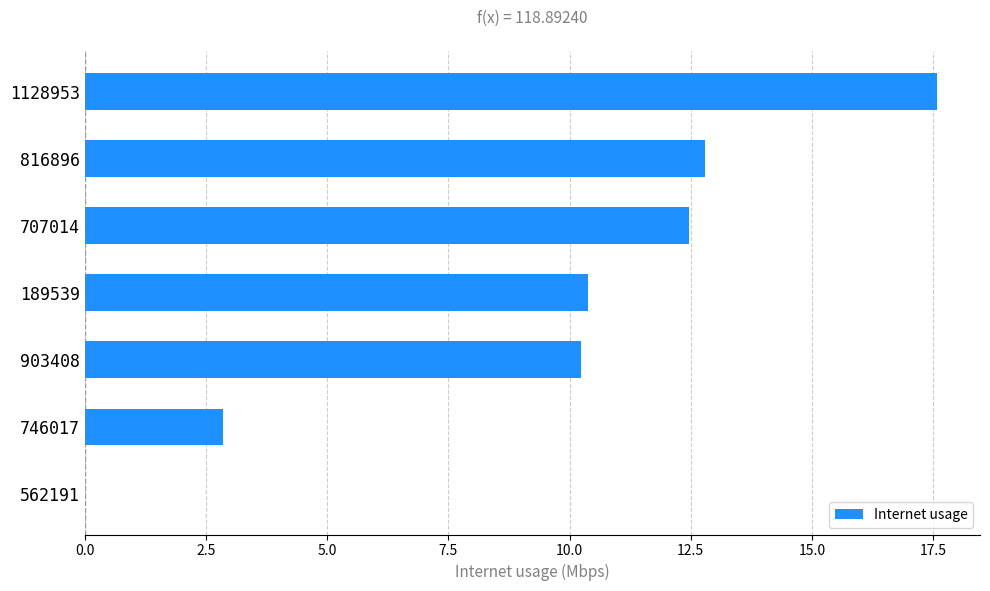

Does the chart contain stacked bars?

No